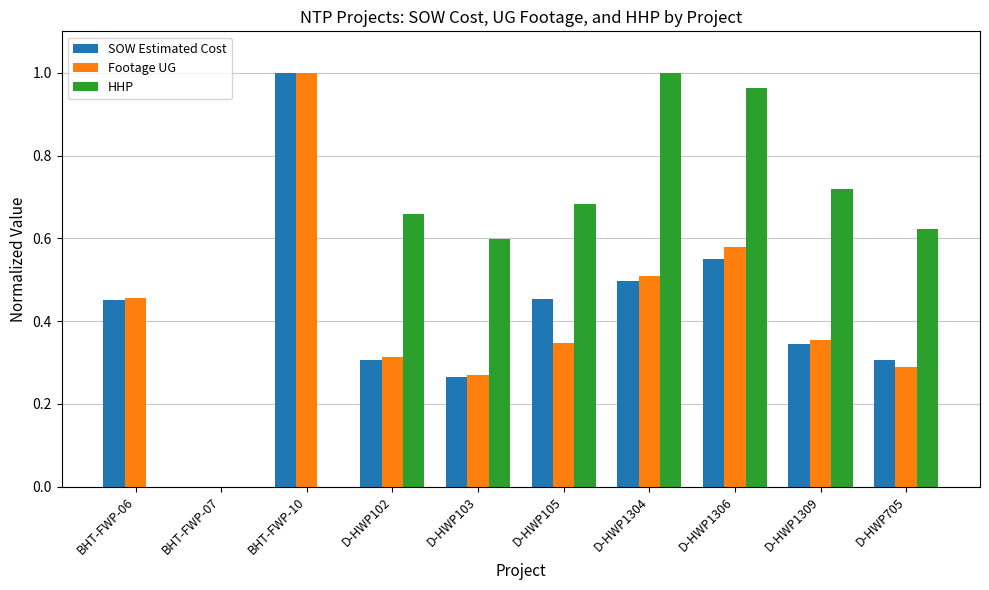

What is the total value across all series at D-HWP103?

1.1